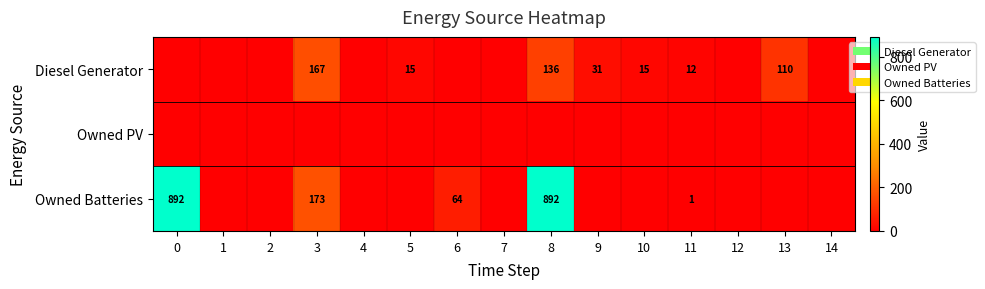

What is the sum of all Diesel Generator values?

486